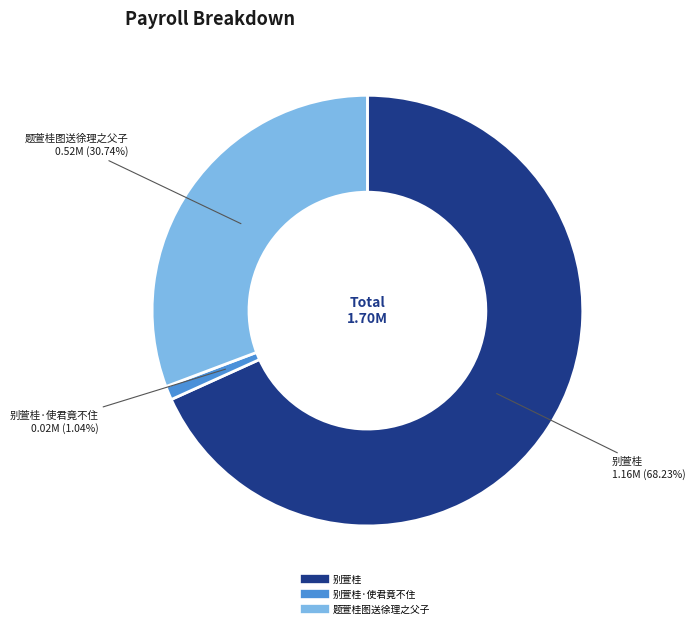

Is there a majority slice in this chart?

Yes